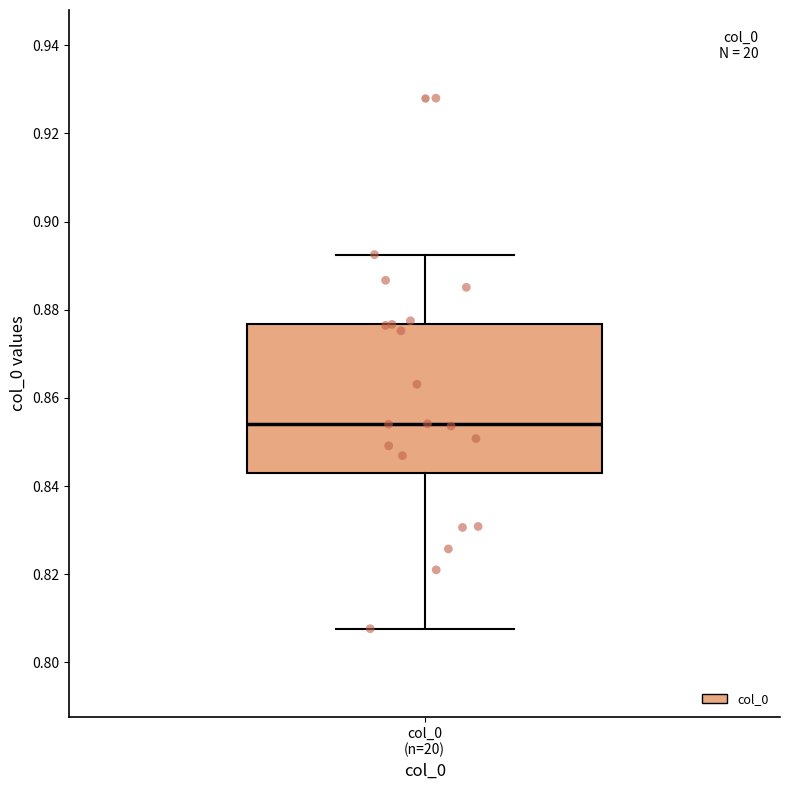

Transcribe this box plot: give where the median line is, the range the box spans, and where the two whiskers end, as read against the y-axis. The values are not printed on the chart, so give them approximately, as read against the axis.

median 0.854, box 0.842 to 0.876, whiskers 0.808 to 0.892